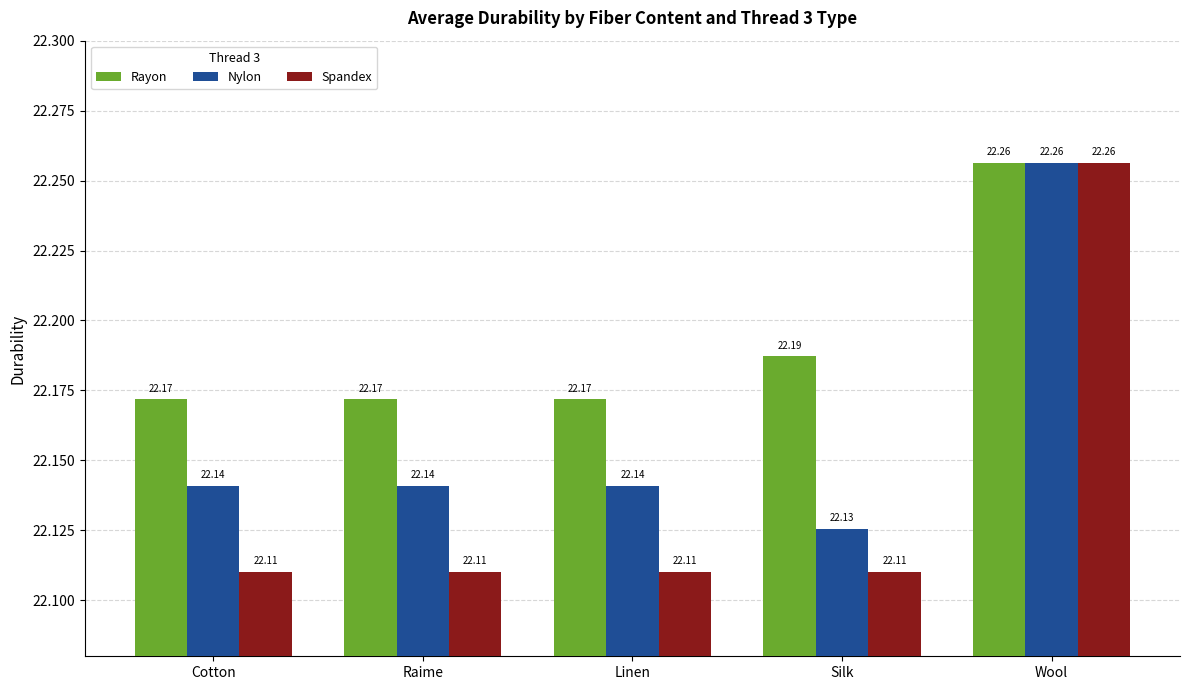

At Raime, list the series in order from smallest to largest.

Spandex, Nylon, Rayon